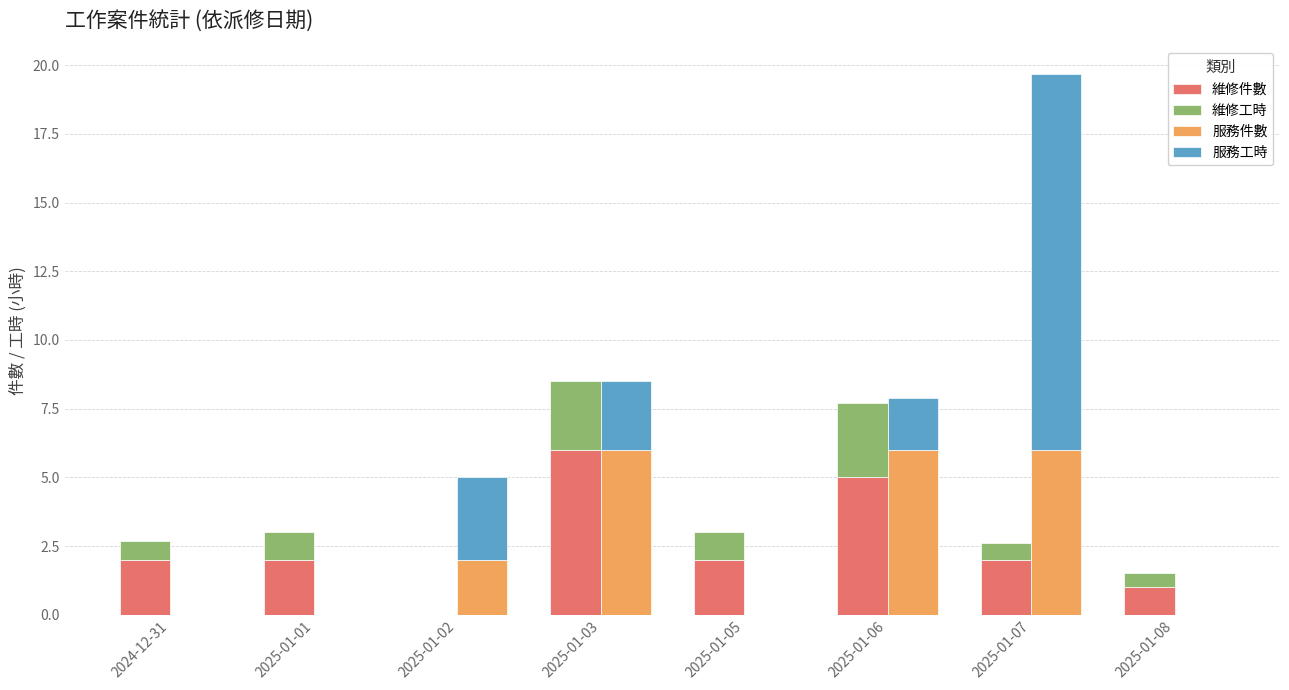

Between 2025-01-01 and 2025-01-05, which is larger?

2025-01-01